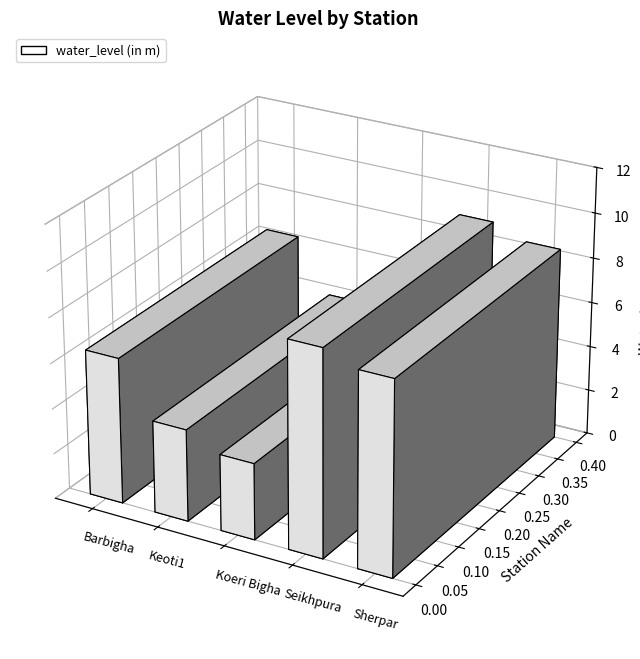

Is it true that the value at Keoti1 is 4.1?

True